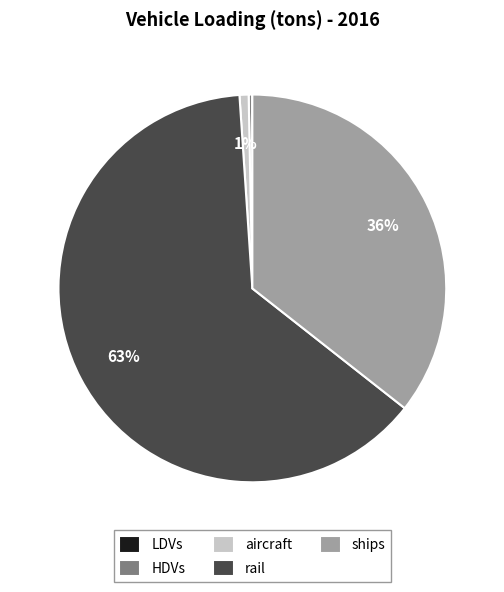

What is the ratio of the value at ships to the value at HDVs?

123.4